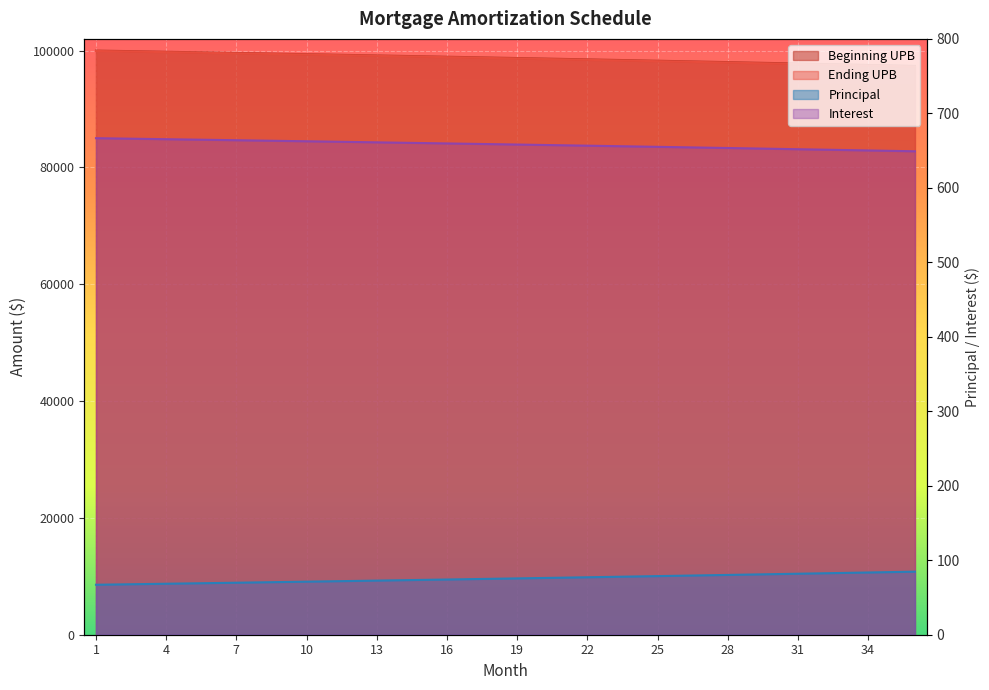

At how many categories does at least one series exceed 55876?

36